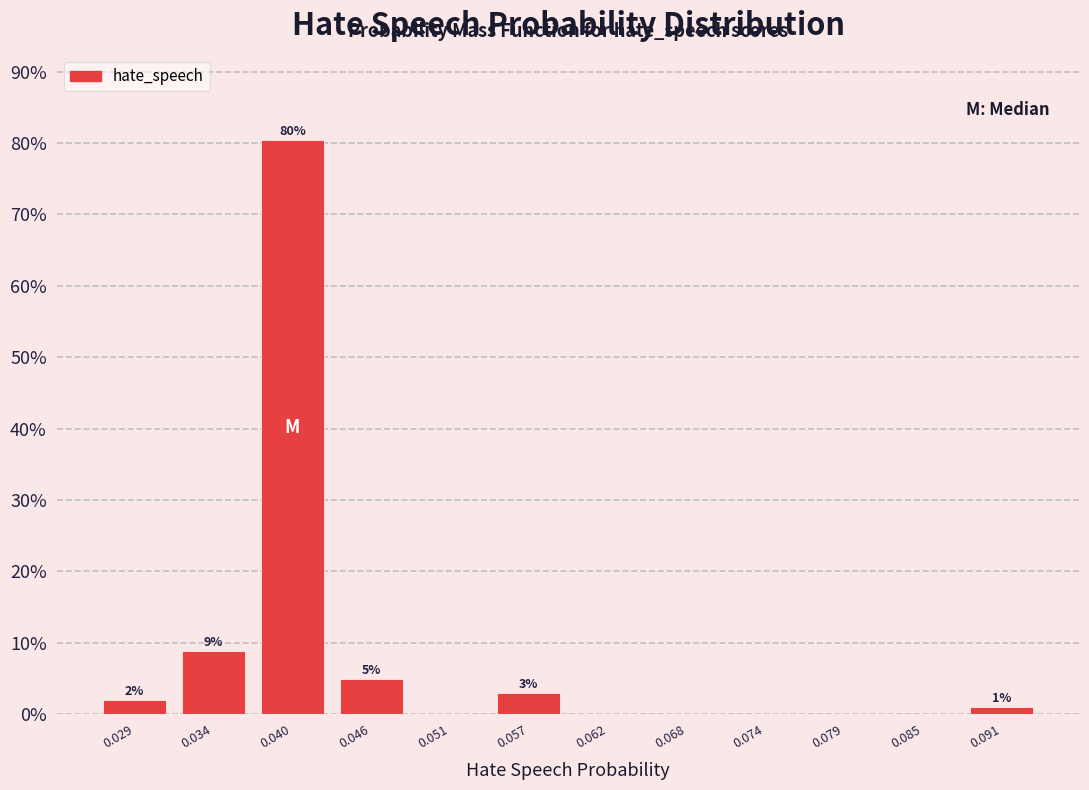

Which range on the x-axis has the tallest bar?

0.037 to 0.043